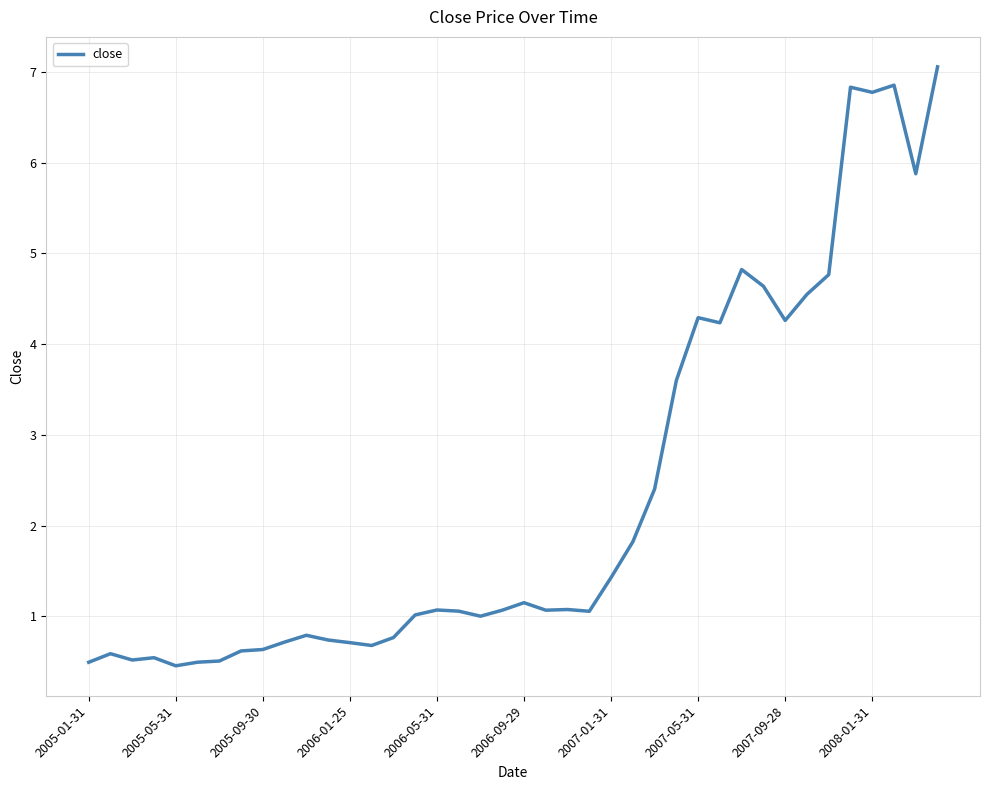

What is the smallest value displayed?

0.5